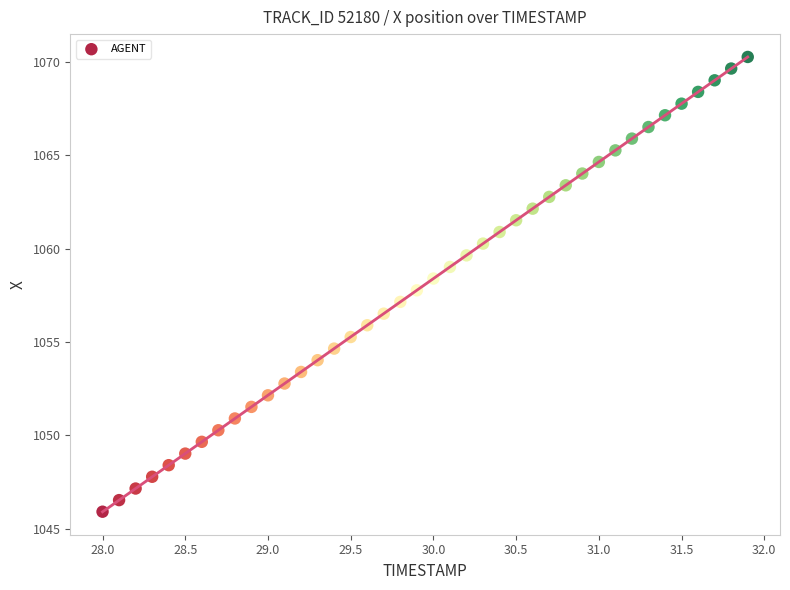

What is the range of X values (max minus min)?

3.9